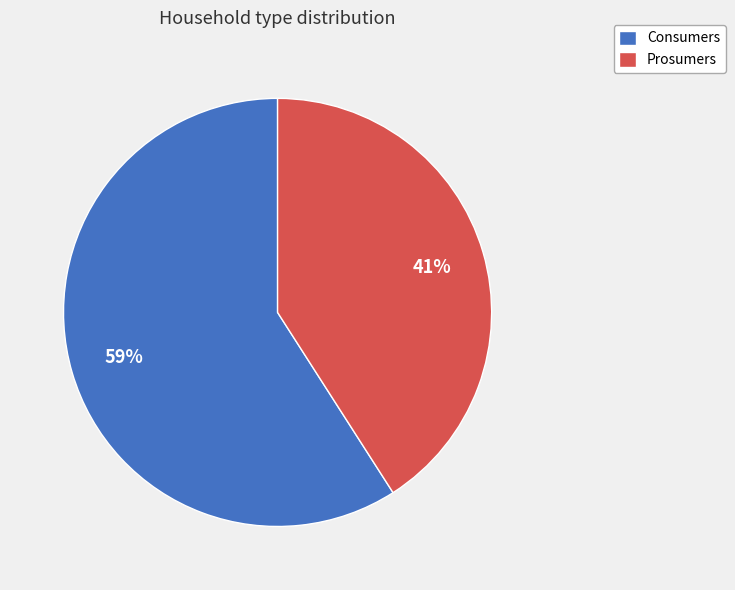

Which slice is the smallest?

Prosumers